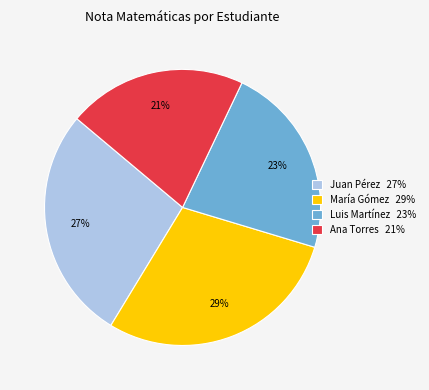

Count the number of slices in the pie.

4